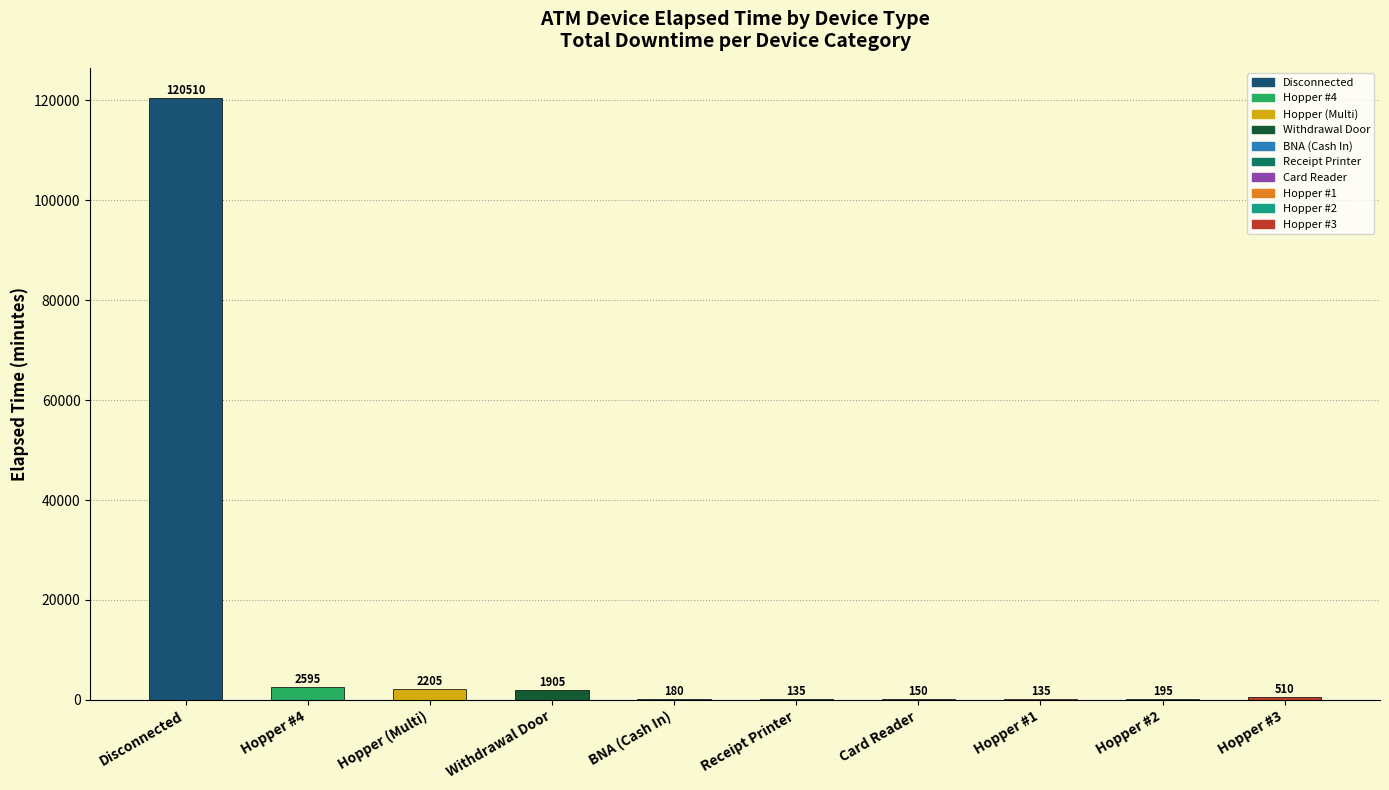

Between Hopper (Multi) and Hopper #2, which is larger?

Hopper (Multi)